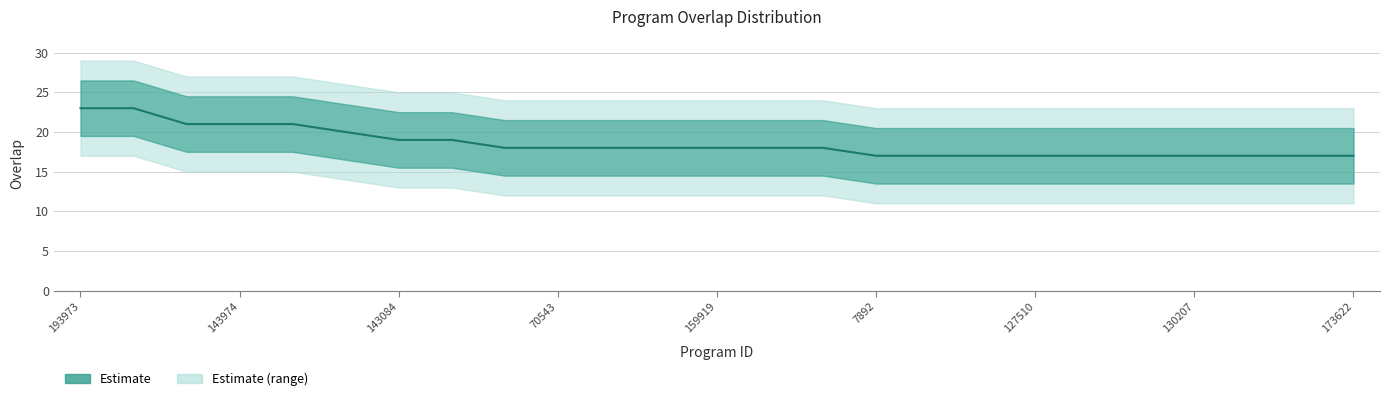

Reading left to right, list all the values displayed in this chart.

23	23	21	21	21	20	19	19	18	18	18	18	18	18	18	17	17	17	17	17	17	17	17	17	17